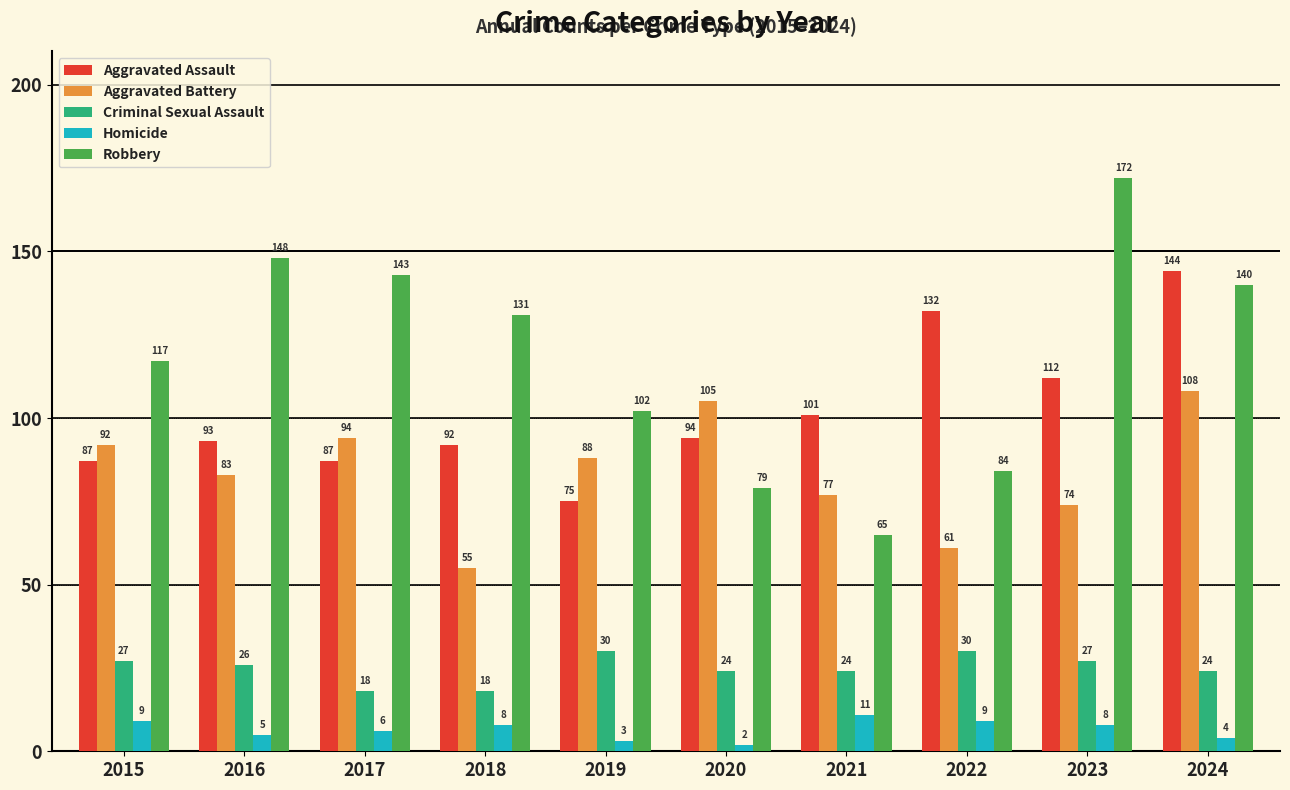

The value of Criminal Sexual Assault at 2018 is 31. True or false?

False